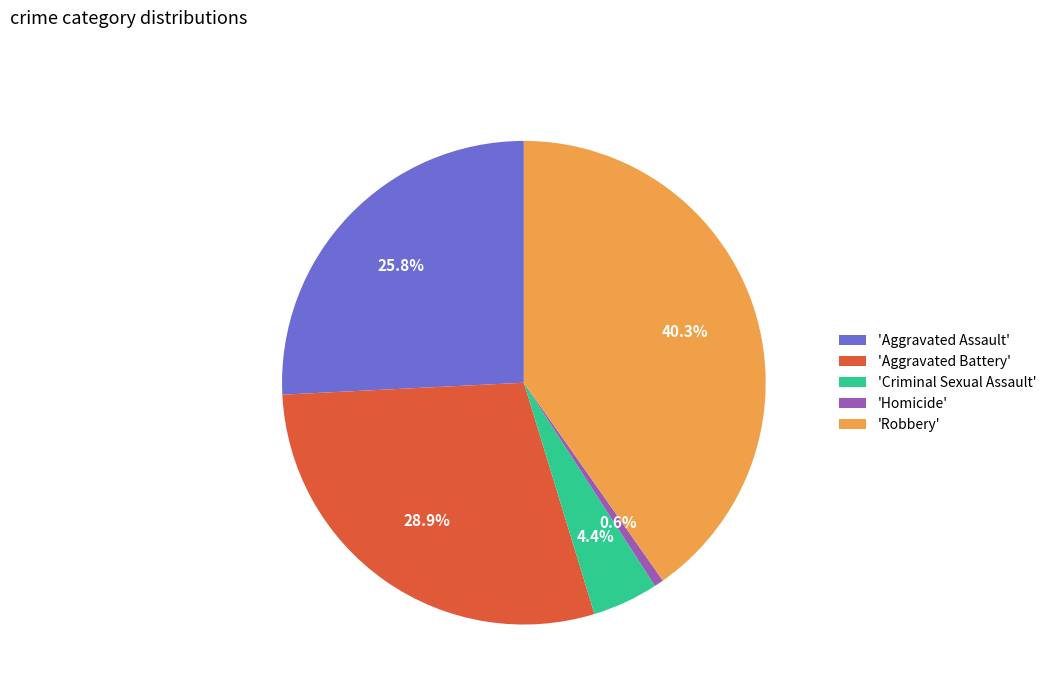

Which has a higher value, 'Homicide' or 'Aggravated Battery'?

'Aggravated Battery'